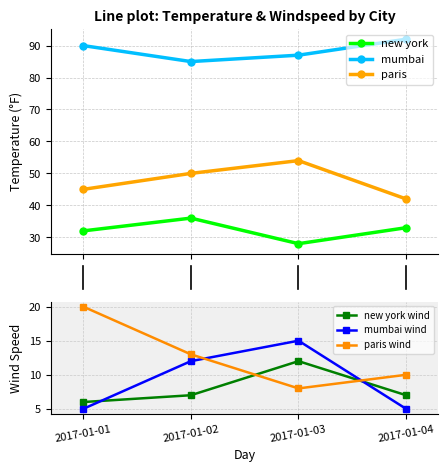

Rank the series by their maximum value, from highest to lowest.

mumbai, paris, new york, paris wind, mumbai wind, new york wind